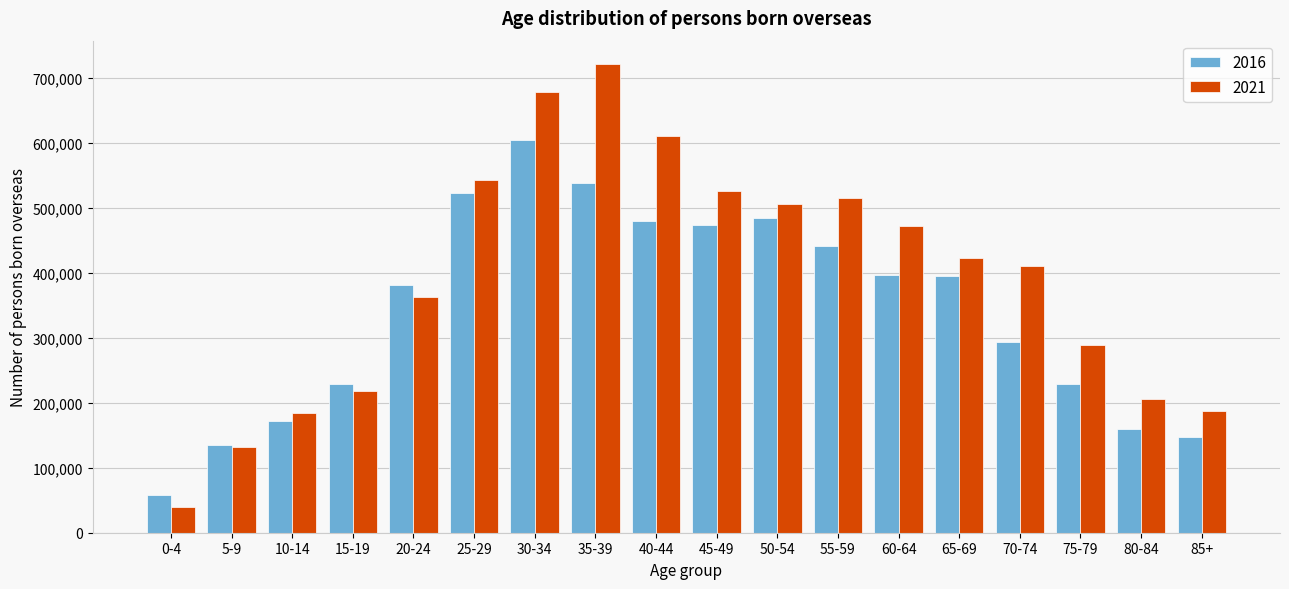

List the series in order of their overall mean, highest first.

2021, 2016